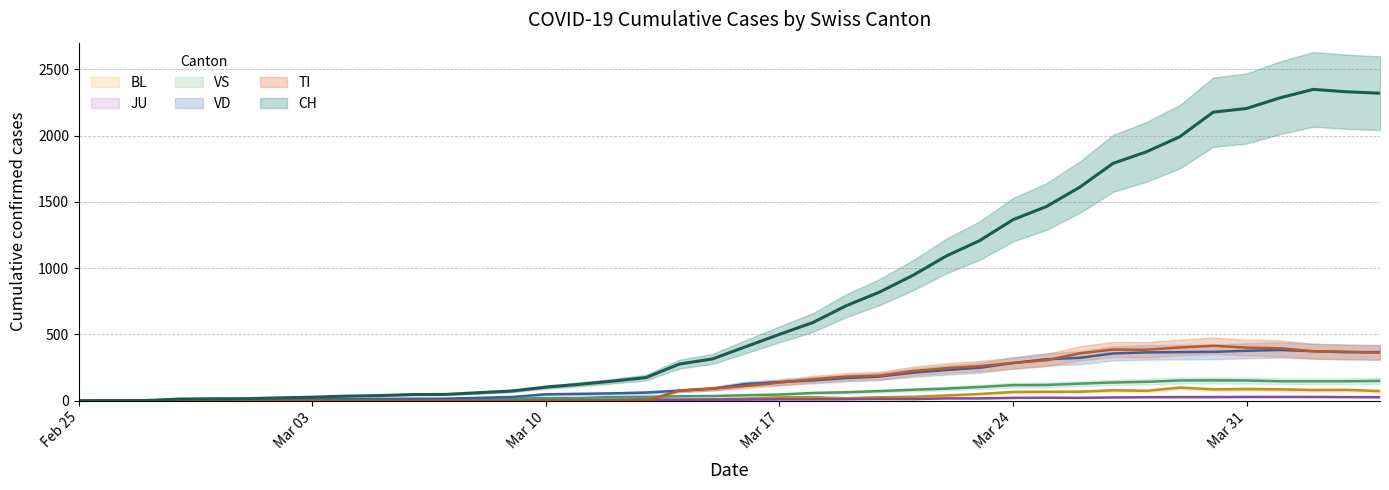

How many interior local peaks does the BL series have?

7